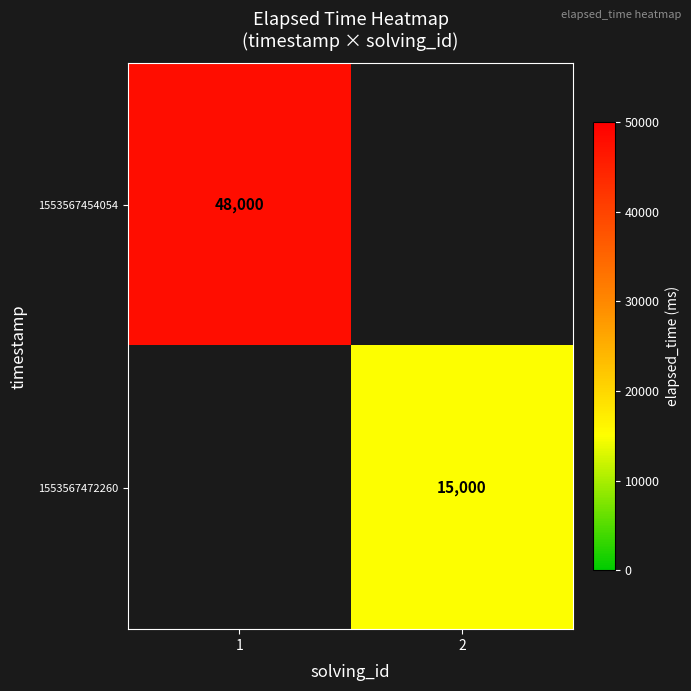

True or false: 1553567472260 has a value of 22869 at 2.

False